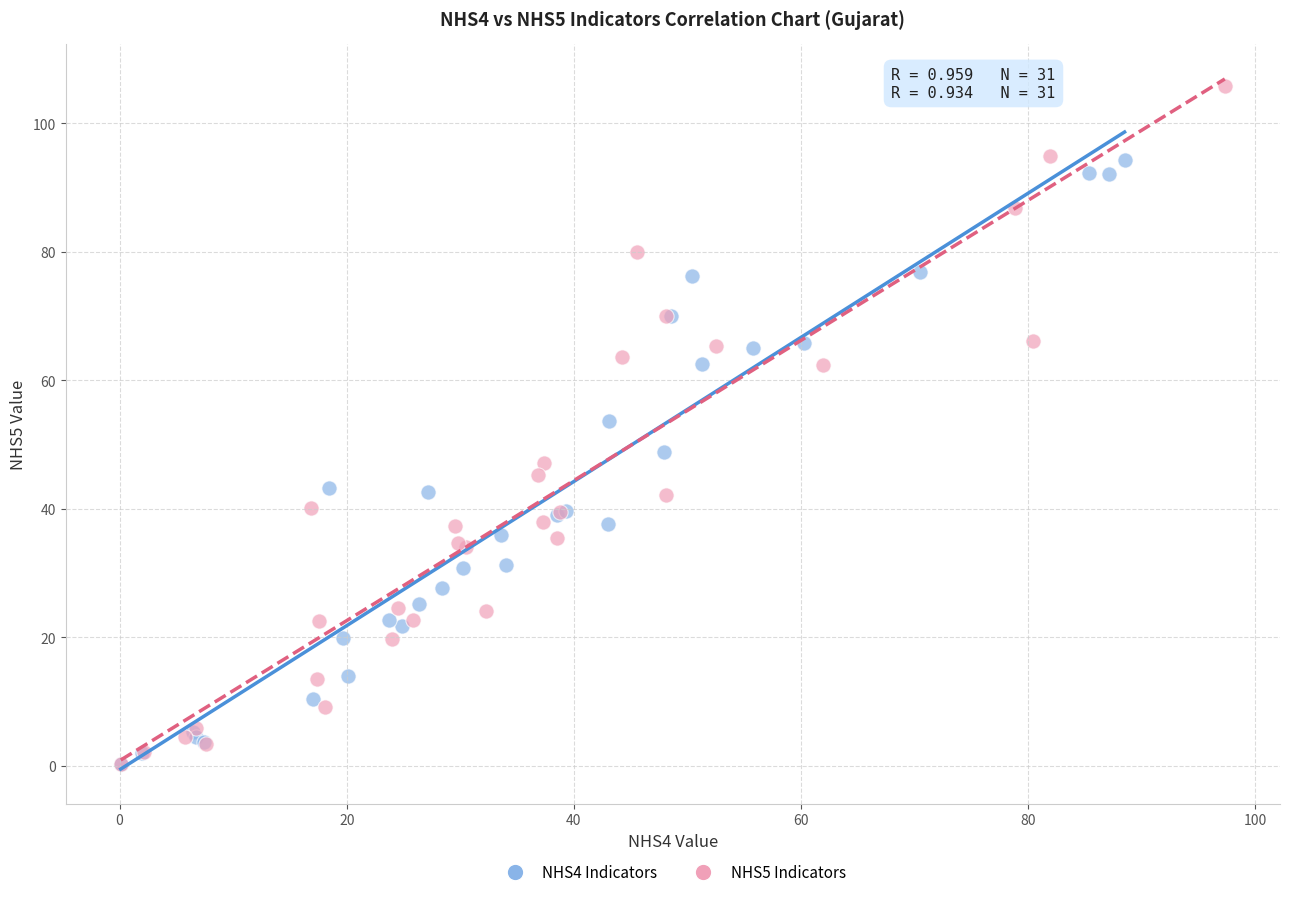

Which series has the largest Y range (max minus min)?

NHS5 Indicators